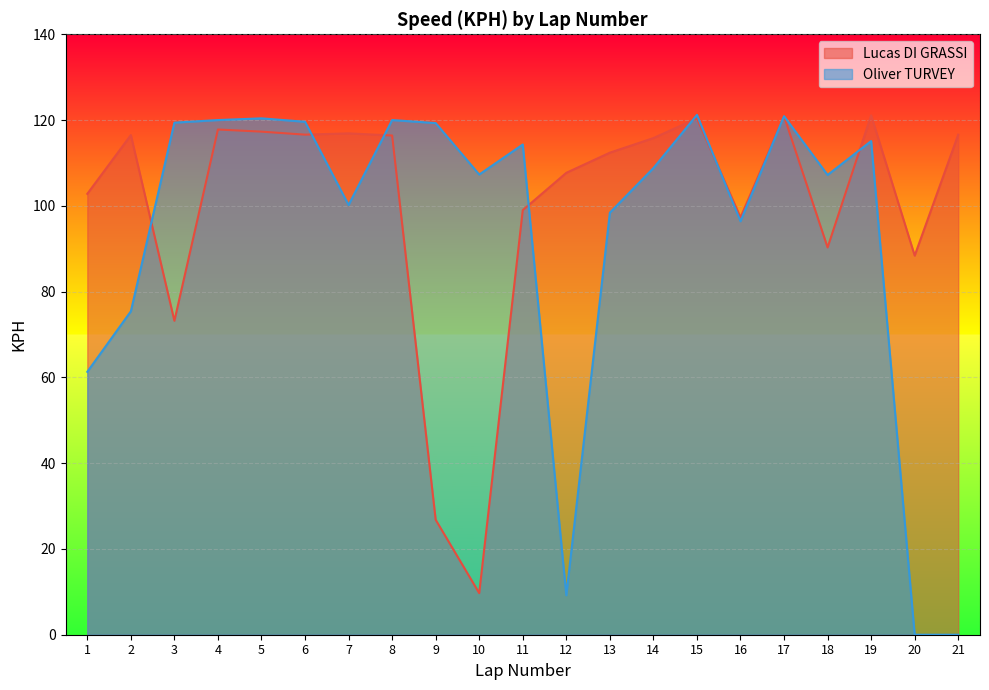

Reading left to right, what are all the values shown in this chart?

Lucas DI GRASSI: 102.8	116.5	73.2	117.8	117.3	116.6	116.9	116.4	26.8	9.7	99.0	107.7	112.4	115.8	120.4	97.3	120.9	90.3	121.1	88.4	116.6
Oliver TURVEY: 61.3	75.4	119.4	120.0	120.4	119.6	100.2	120.0	119.3	107.3	114.3	9.2	98.4	108.8	121.2	96.4	120.9	107.2	115.1	0.0	0.0